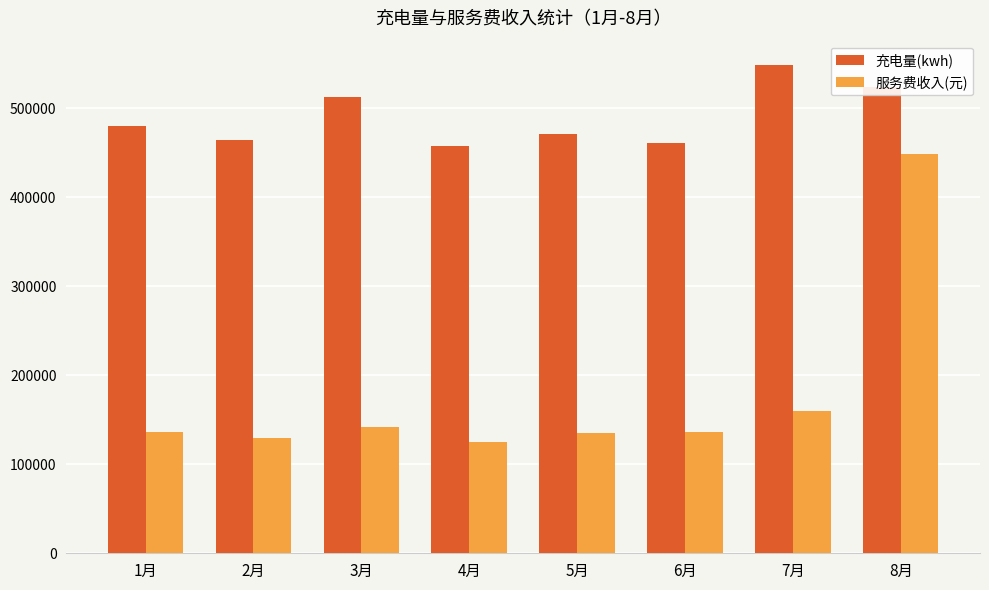

How many groups of bars are there?

8